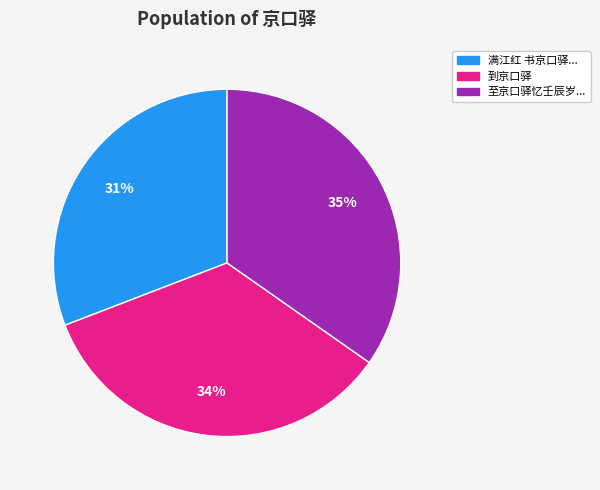

Is there a majority slice in this chart?

No